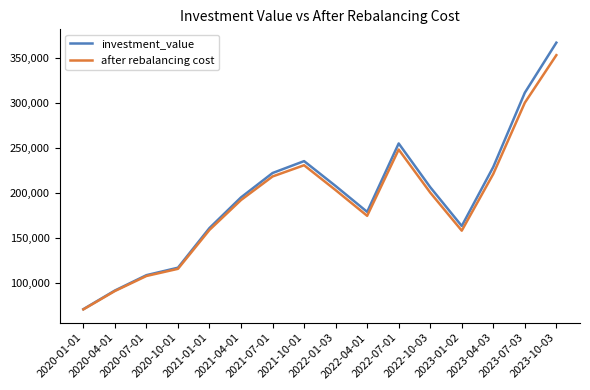

List the series in order of their peak value, highest first.

investment_value, after rebalancing cost